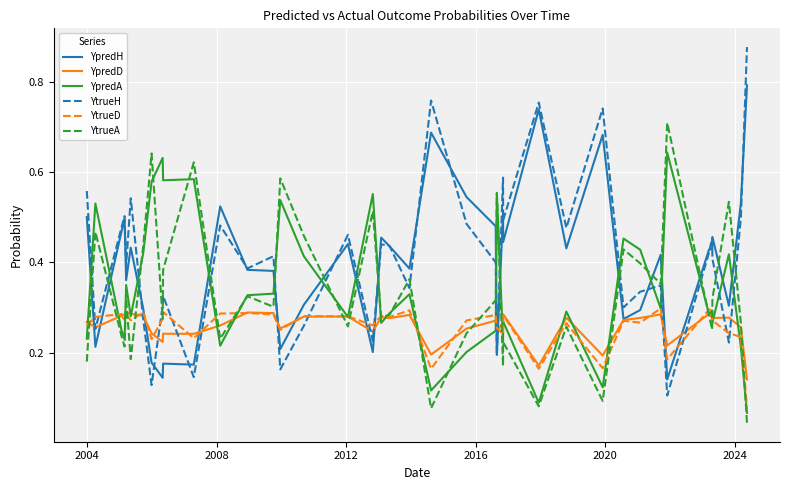

Does the chart have visible grid lines?

Yes